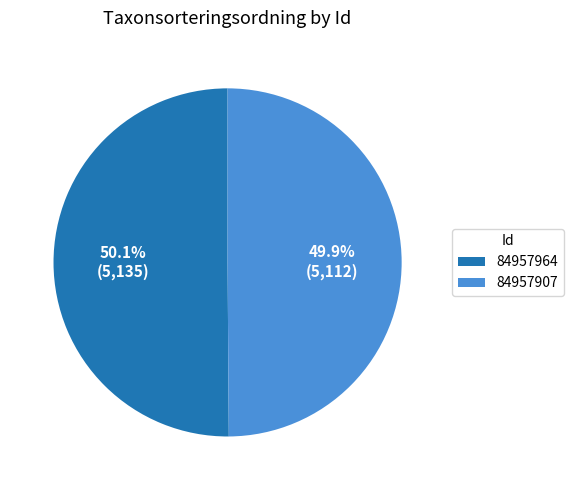

Is there a majority slice in this chart?

Yes